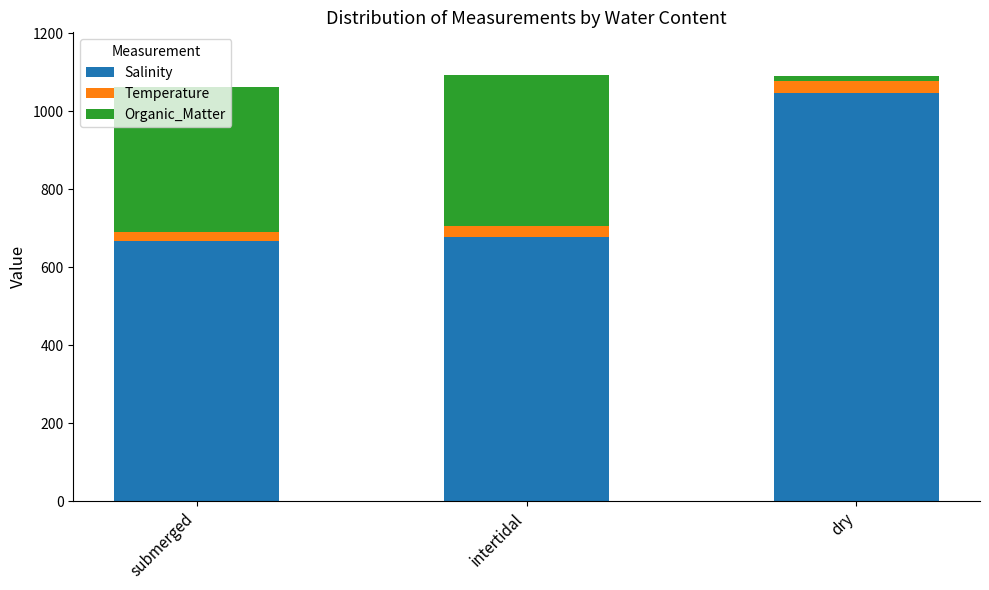

What is the difference between the second highest and minimum values in the Salinity series?

11.7